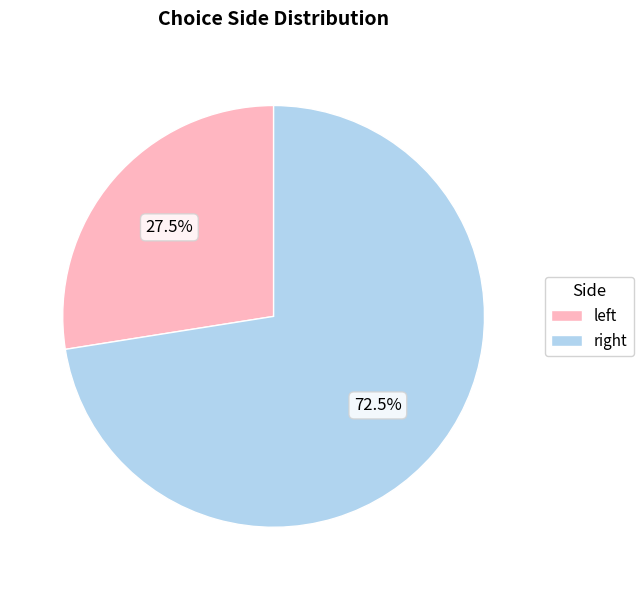

To the nearest percent, what is the difference between the largest and smallest slice percentages?

45%